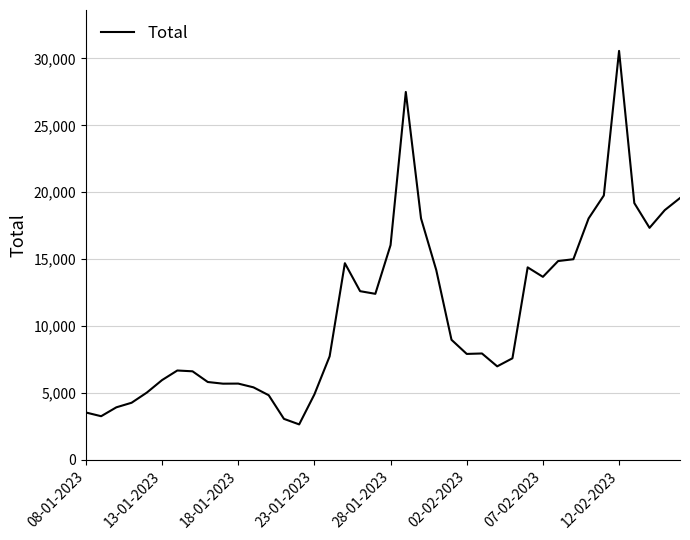

What is the difference between the maximum and minimum values?

27906